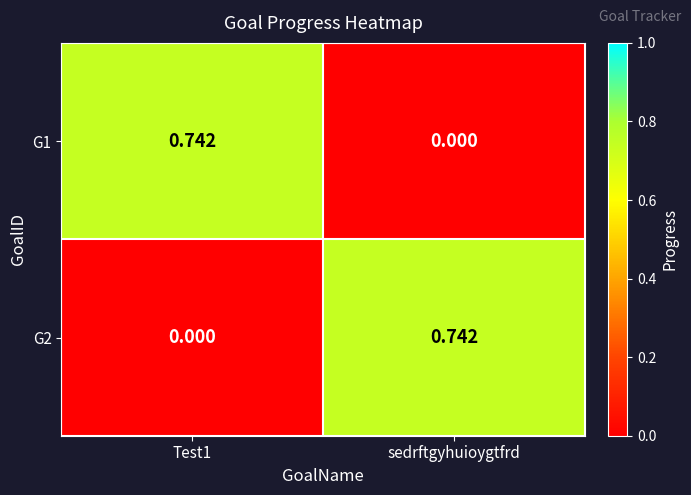

How many categories are shown in the chart?

2